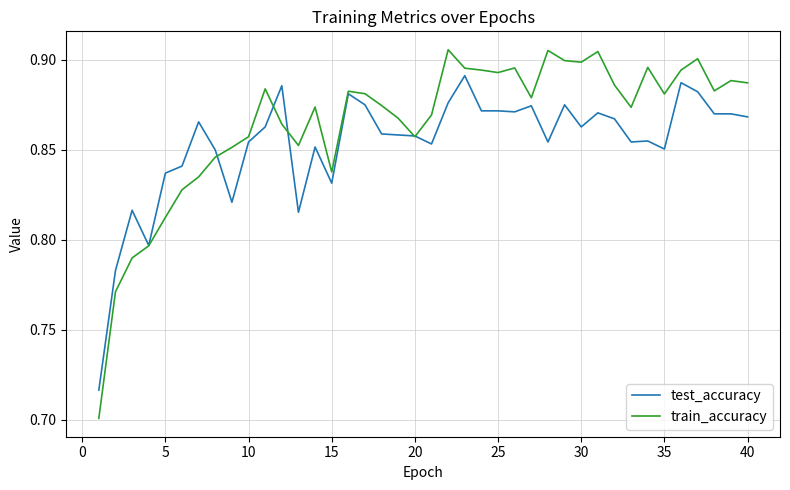

Which series has the largest range (max minus min)?

train_accuracy